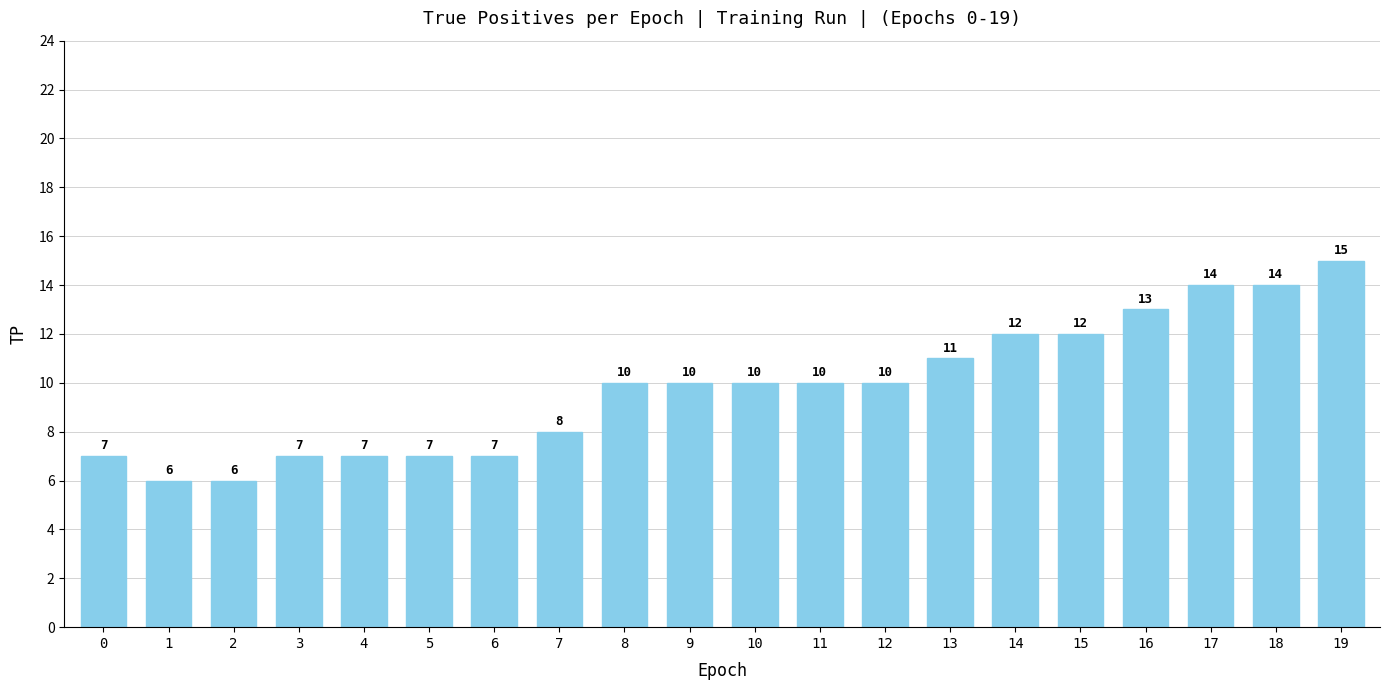

What is the change in value from 0 to 19?

+8